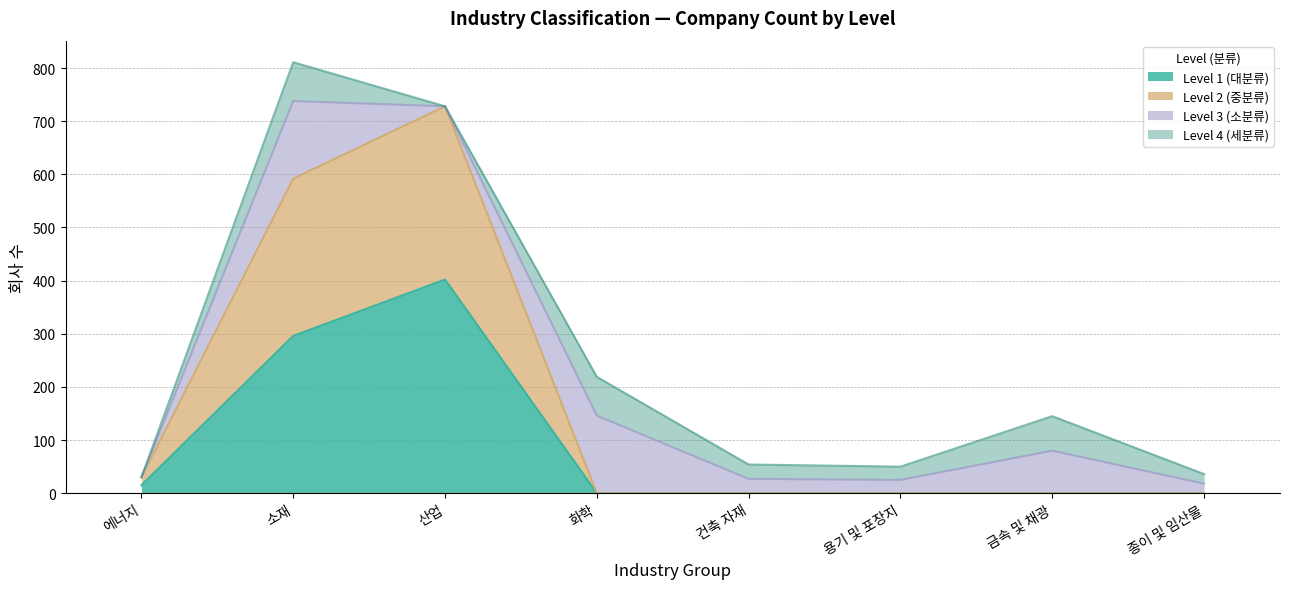

The Level 1 (대분류) series shows 0 at 건축 자재. True or false?

True